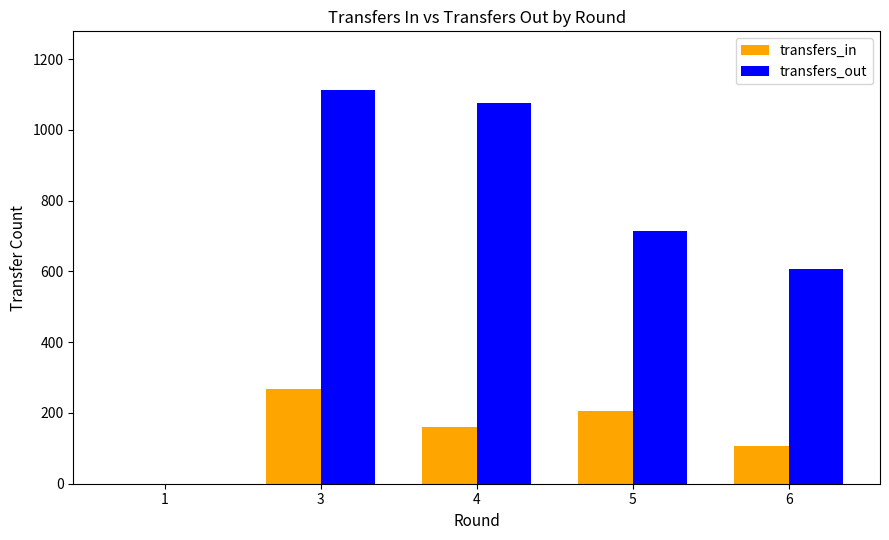

Between 4 and 6, which series saw the biggest shift?

transfers_out